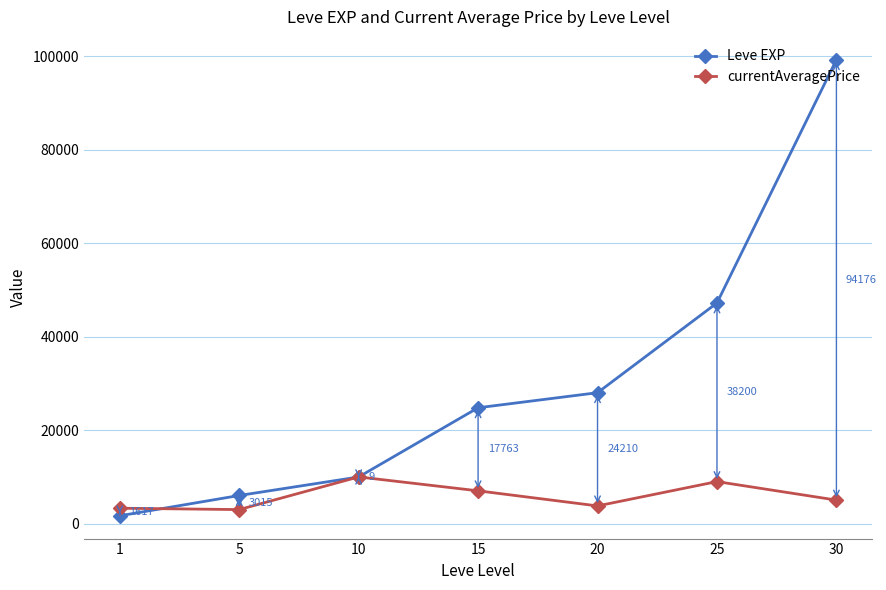

Which series has the largest range (max minus min)?

Leve EXP